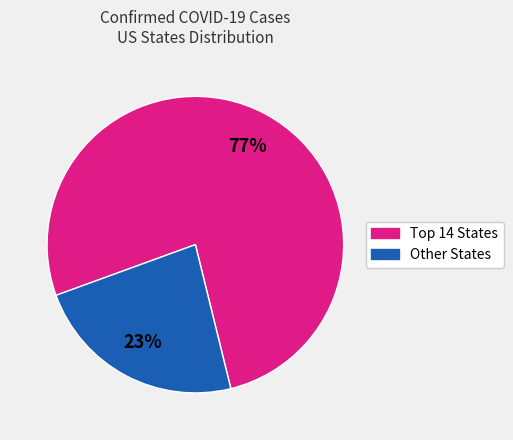

Is there any slice that represents more than half of the pie?

Yes